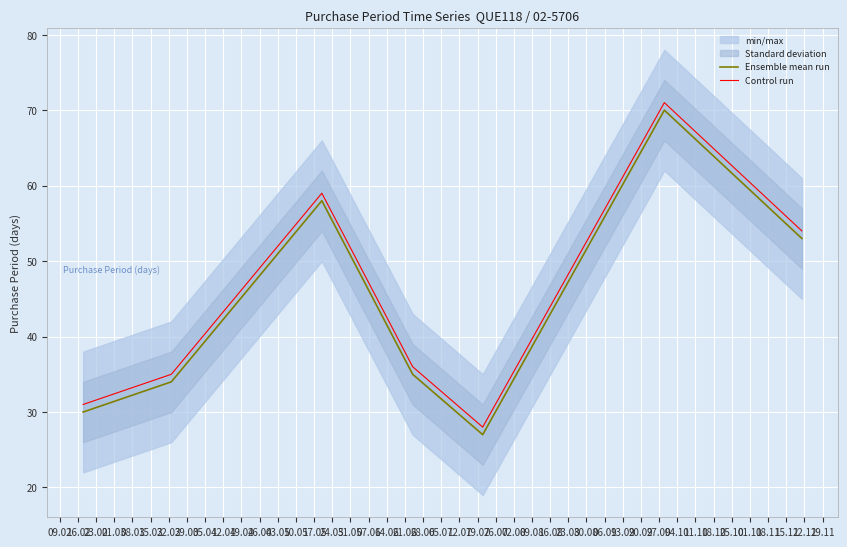

True or false: Control run and Ensemble mean run cross at least once.

False